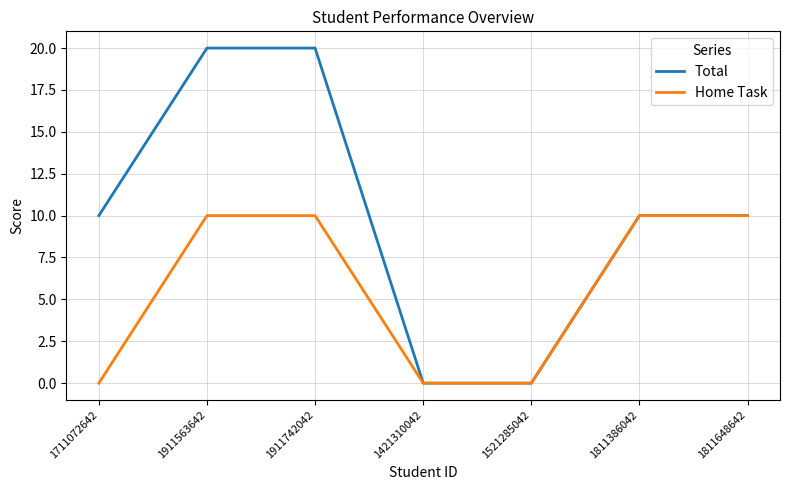

What is the highest value of the Home Task series?

10